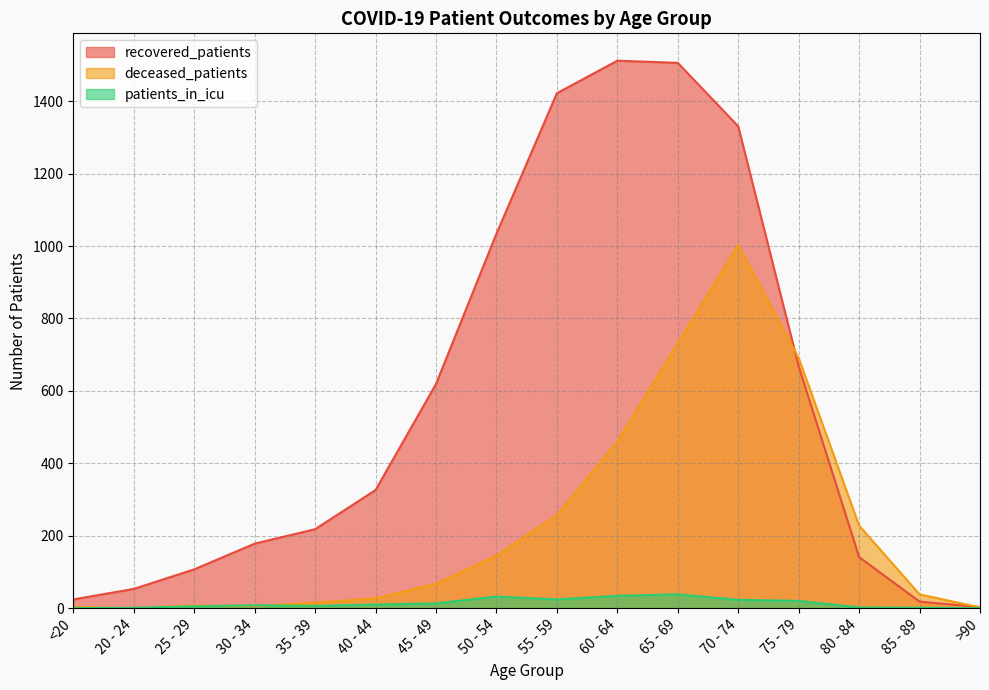

How many times do deceased_patients and recovered_patients cross each other?

2